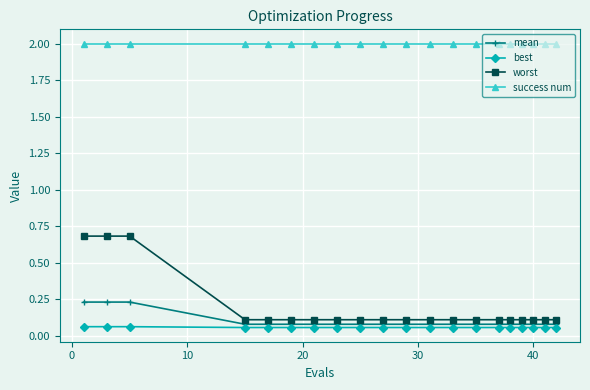

What is the maximum value for worst?

0.7